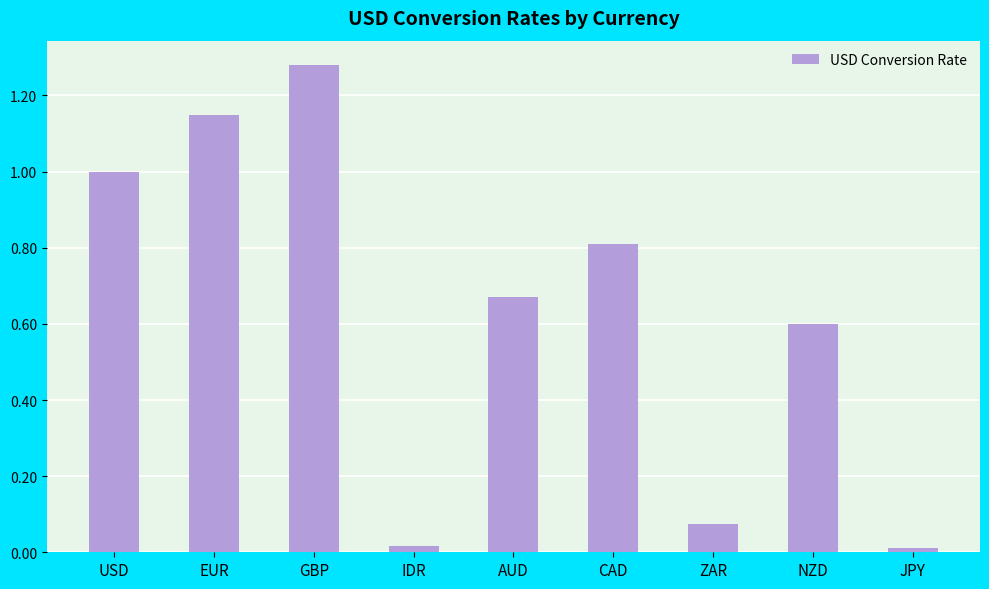

Which label corresponds to the largest value in the chart?

GBP